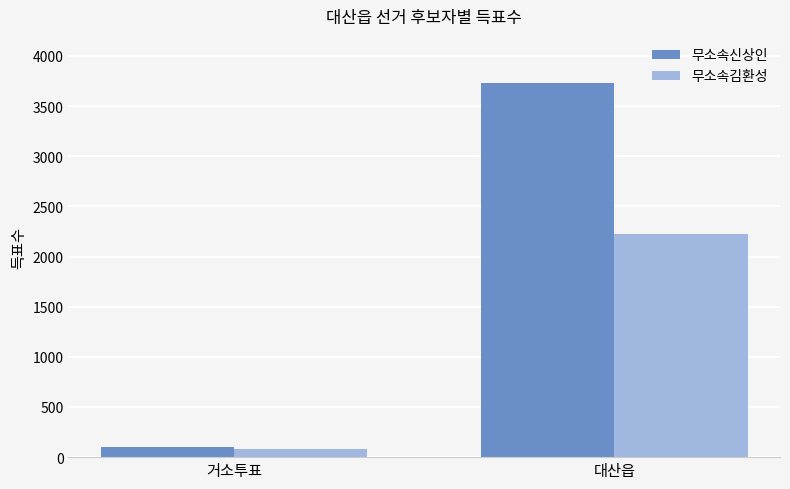

What is the sum of all 무소속김환성 values?

2312